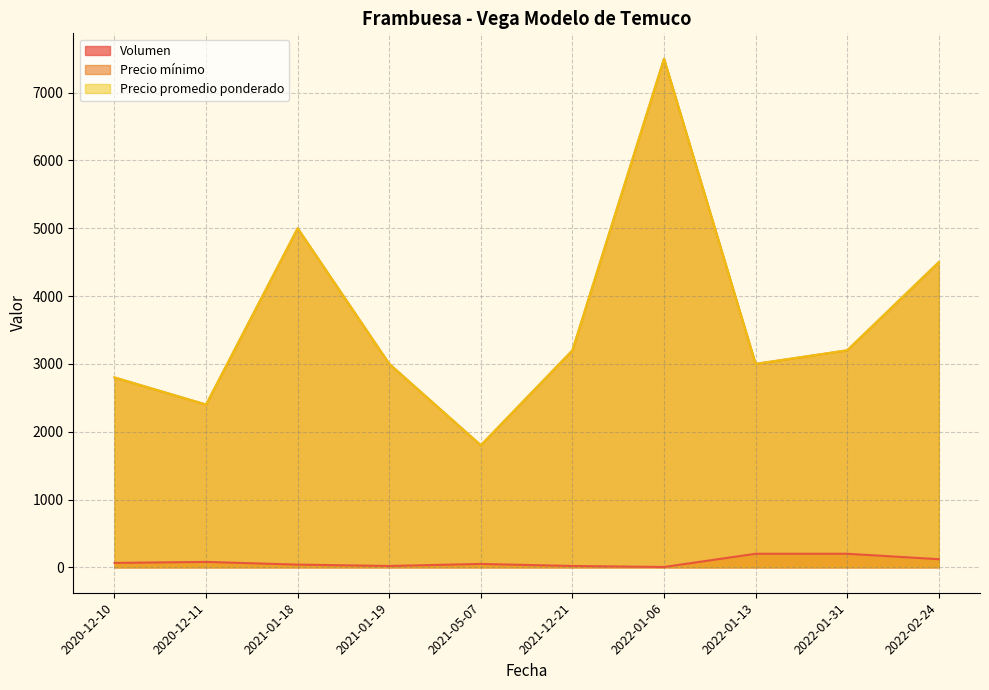

True or false: Precio mínimo has more than 2 points higher than both neighbors.

False